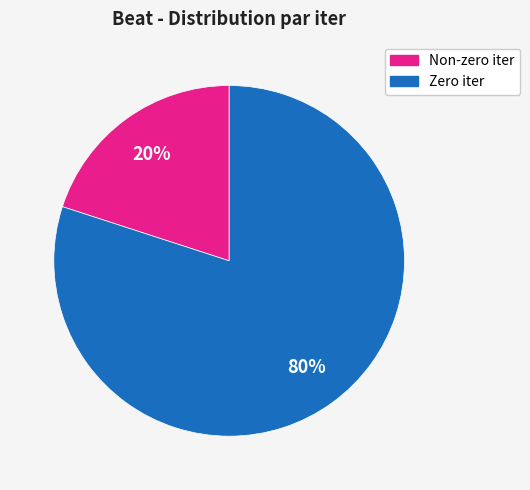

Count the number of slices in the pie.

2